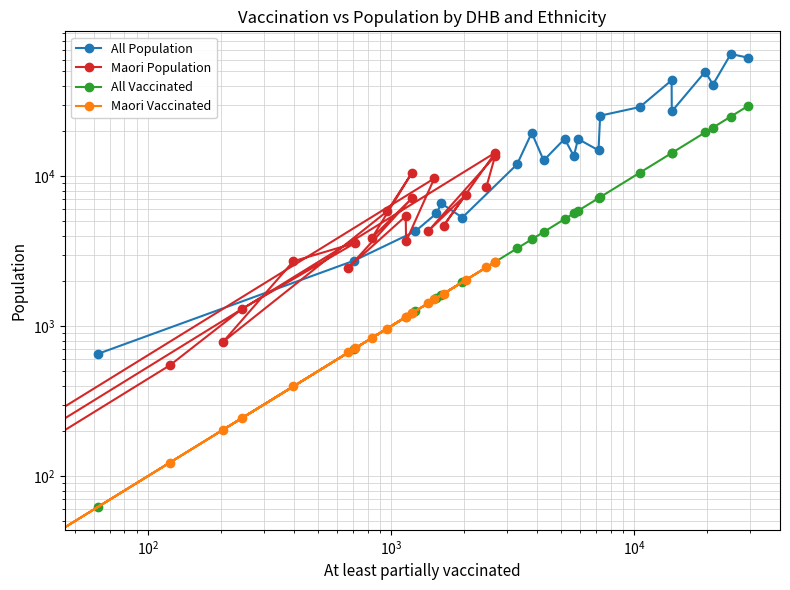

Rank the series by their maximum value, from lowest to highest.

Maori Vaccinated, Maori Population, All Vaccinated, All Population